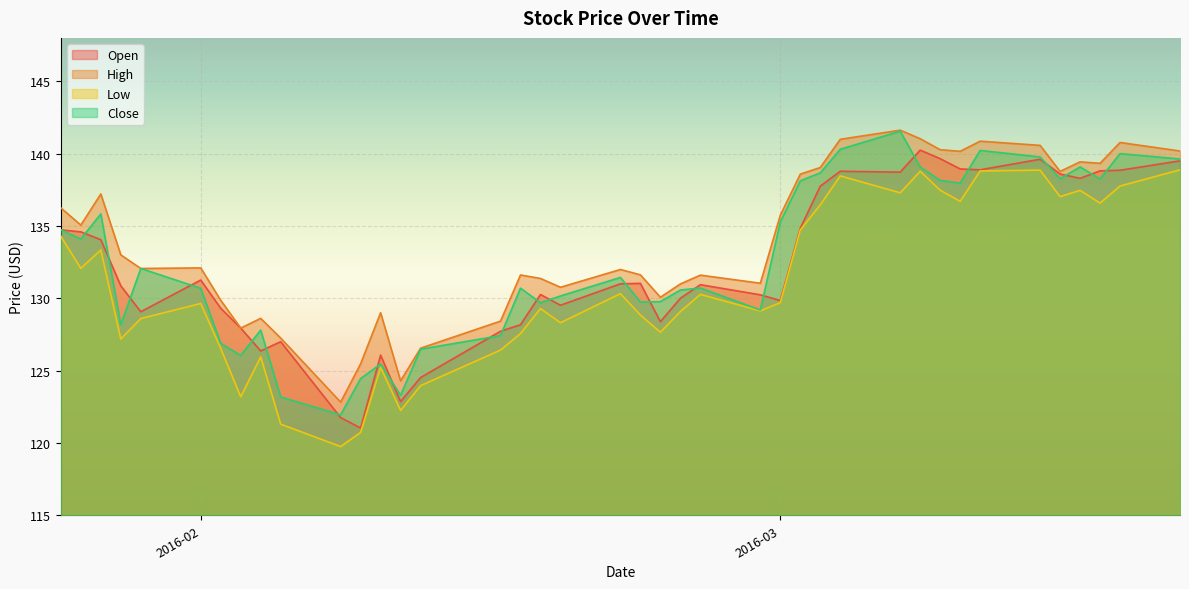

Is it true that High equals 245.2 at 2016-03-09?

False